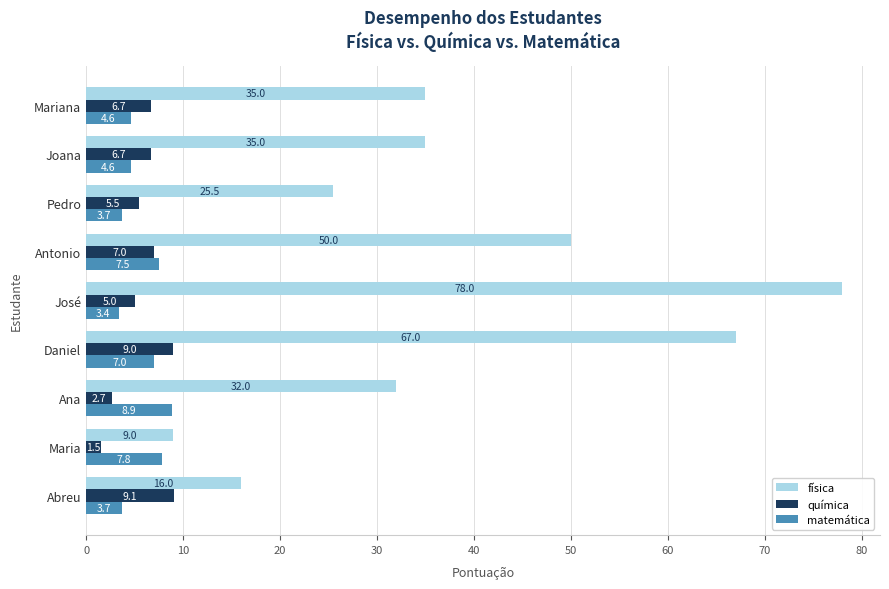

What is the sum of all química values?

53.2